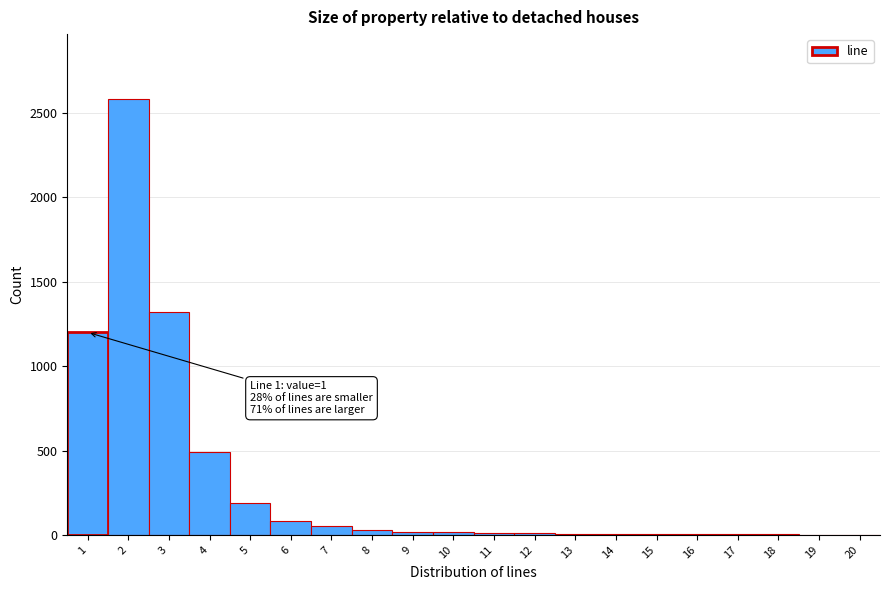

What is the maximum value shown in the chart?

2580